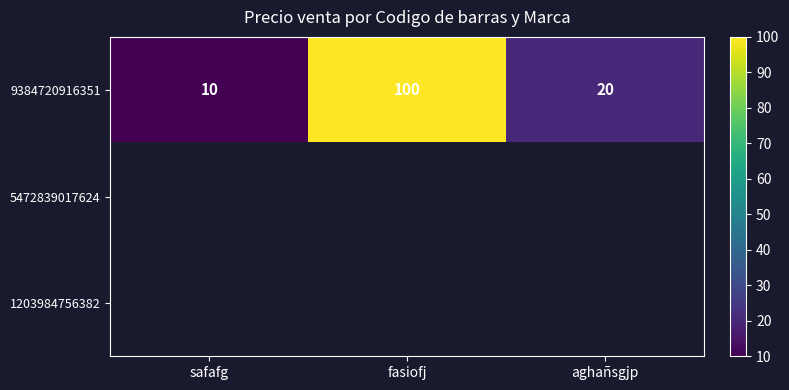

At which label does 9384720916351 reach its minimum?

safafg